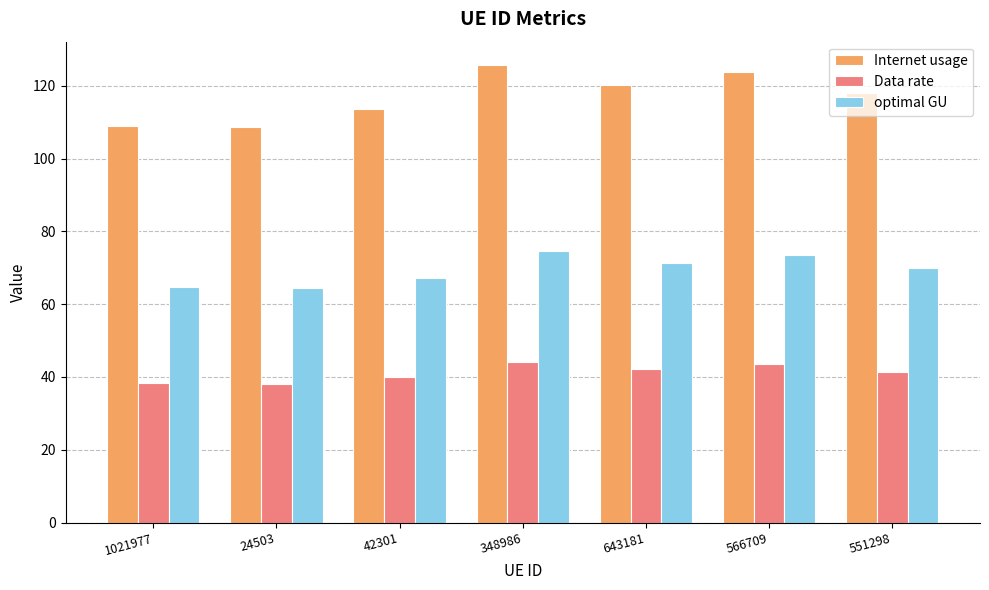

At 1021977, list the series in order from largest to smallest.

Internet usage, optimal GU, Data rate